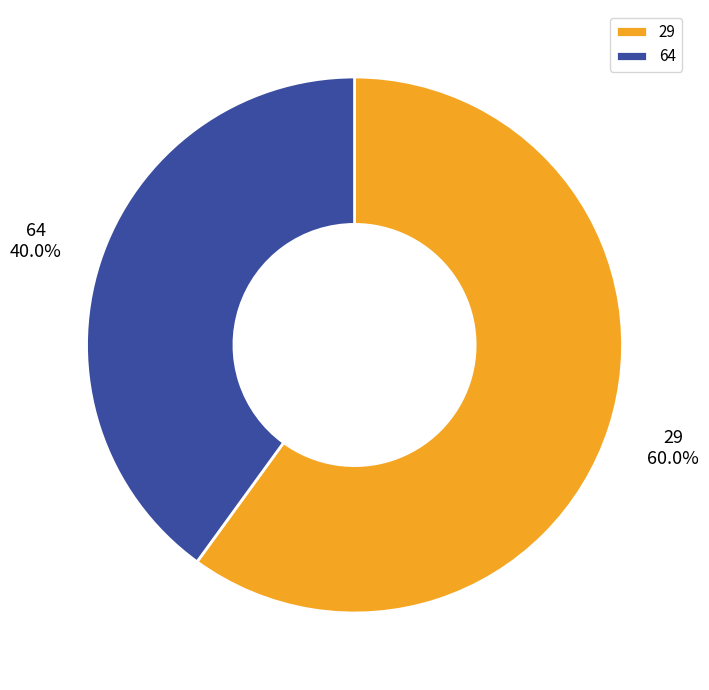

What percentage is the 64 slice, to the nearest percent?

40%